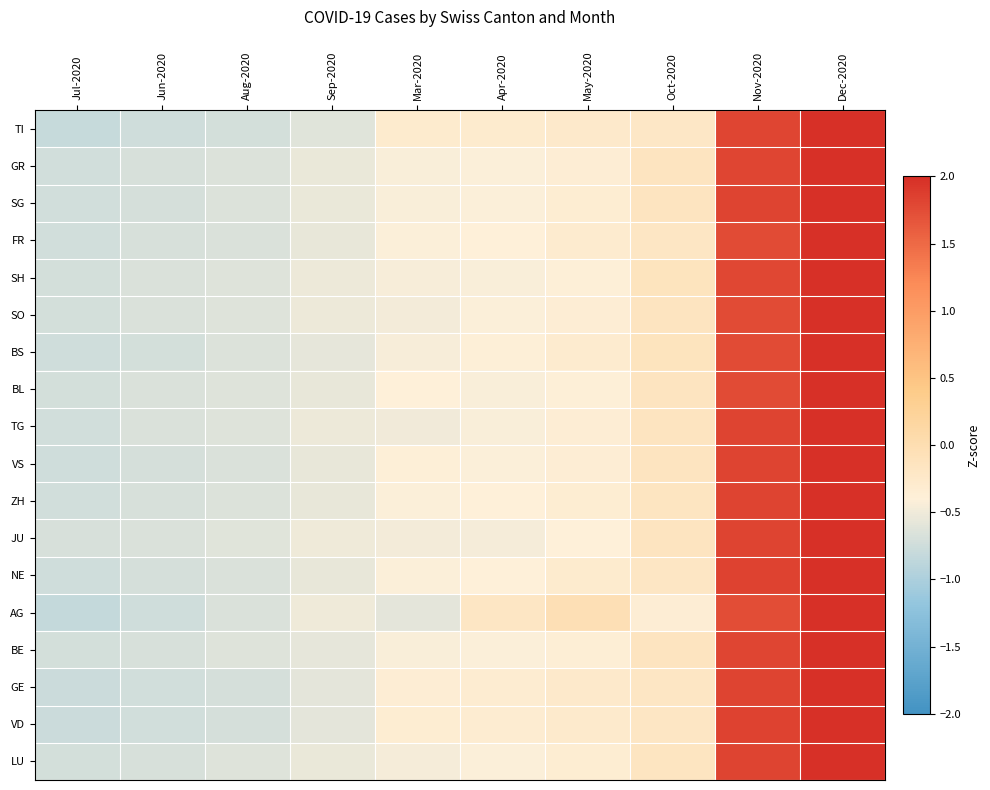

What is the spread (max minus min) of values at Nov-2020?

0.1